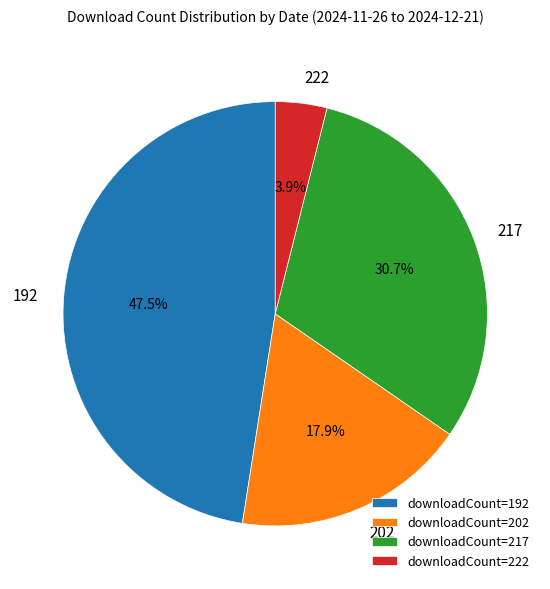

What is the ratio of the value at 202 to the value at 217?

0.6